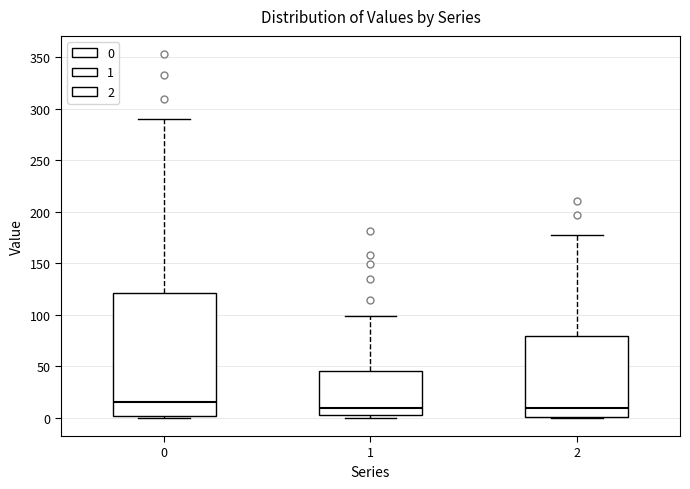

Reading left to right, transcribe this box plot: for each box, give where its median line is, the range the box spans, and where its two whiskers end, as read against the y-axis. The values are not printed on the chart, so give them approximately, as read against the axis.

0: median 15, box 0 to 120, whiskers 0 to 290
1: median 10, box 5 to 45, whiskers 0 to 100
2: median 10, box 0 to 80, whiskers 0 to 175